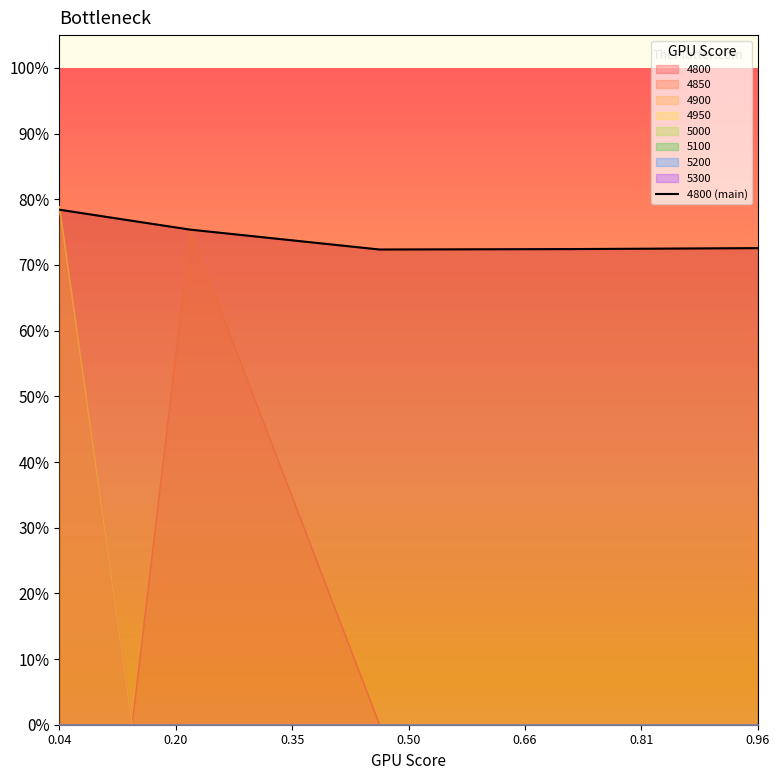

What is the label of the 3rd point from the left?

0.2164383561643836